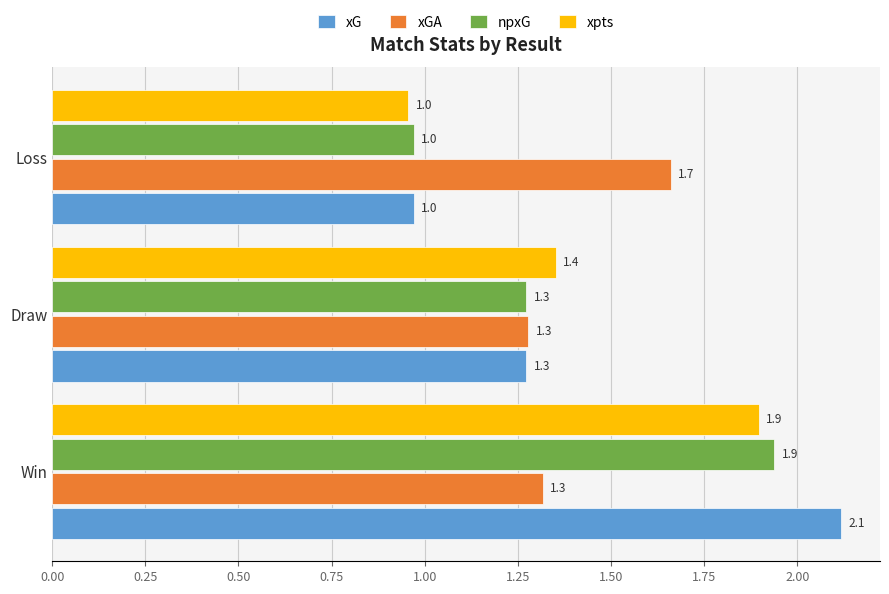

Read the xG value at Win.

2.1